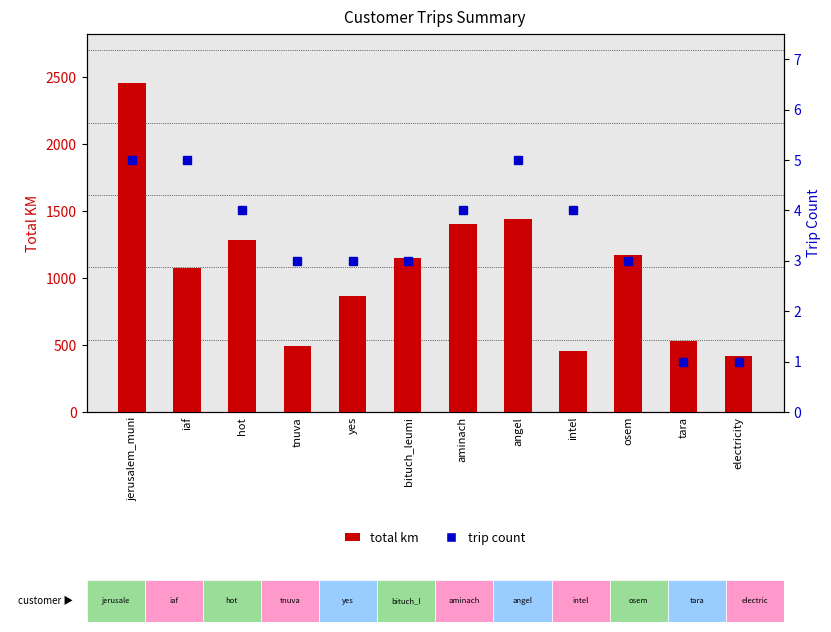

Which has a higher value, yes or intel?

yes